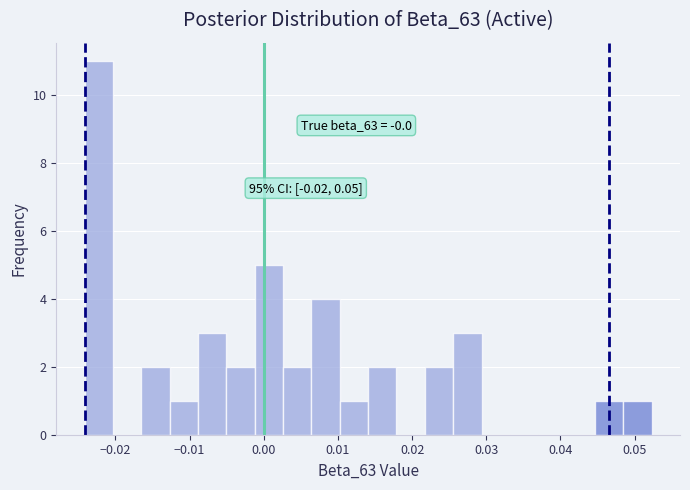

Around what value on the x-axis is the tallest bar? Give the approximate position of its centre, as read against the axis.

-0.022